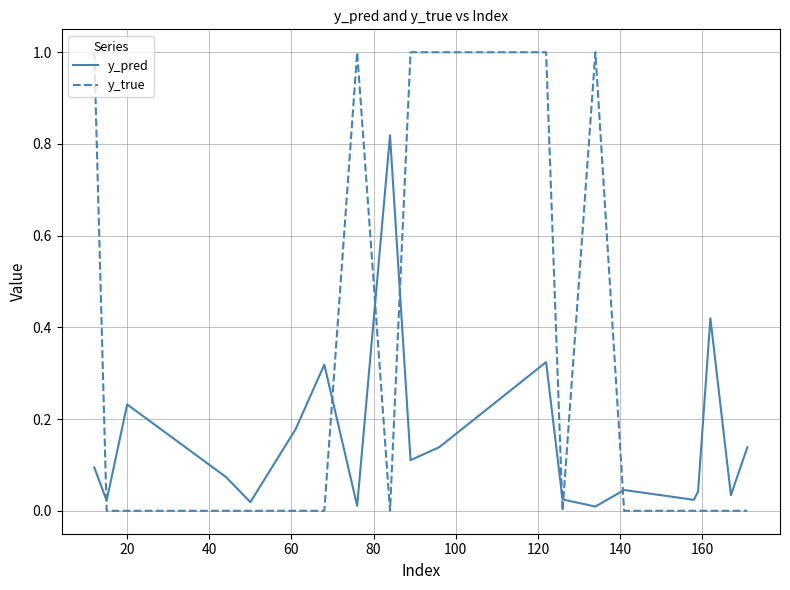

Which series ends up on top after the final intersection of y_pred and y_true?

y_pred